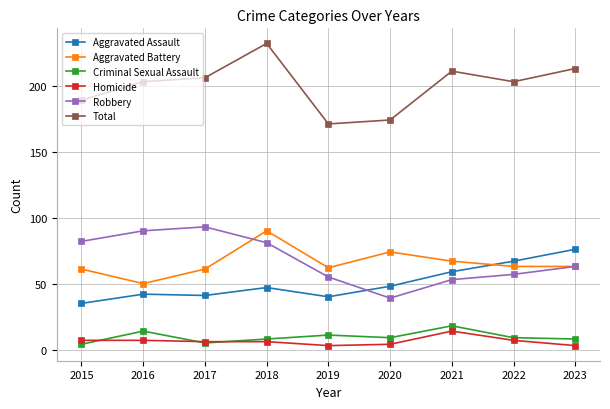

At which category is the sum across all series the highest?

2018